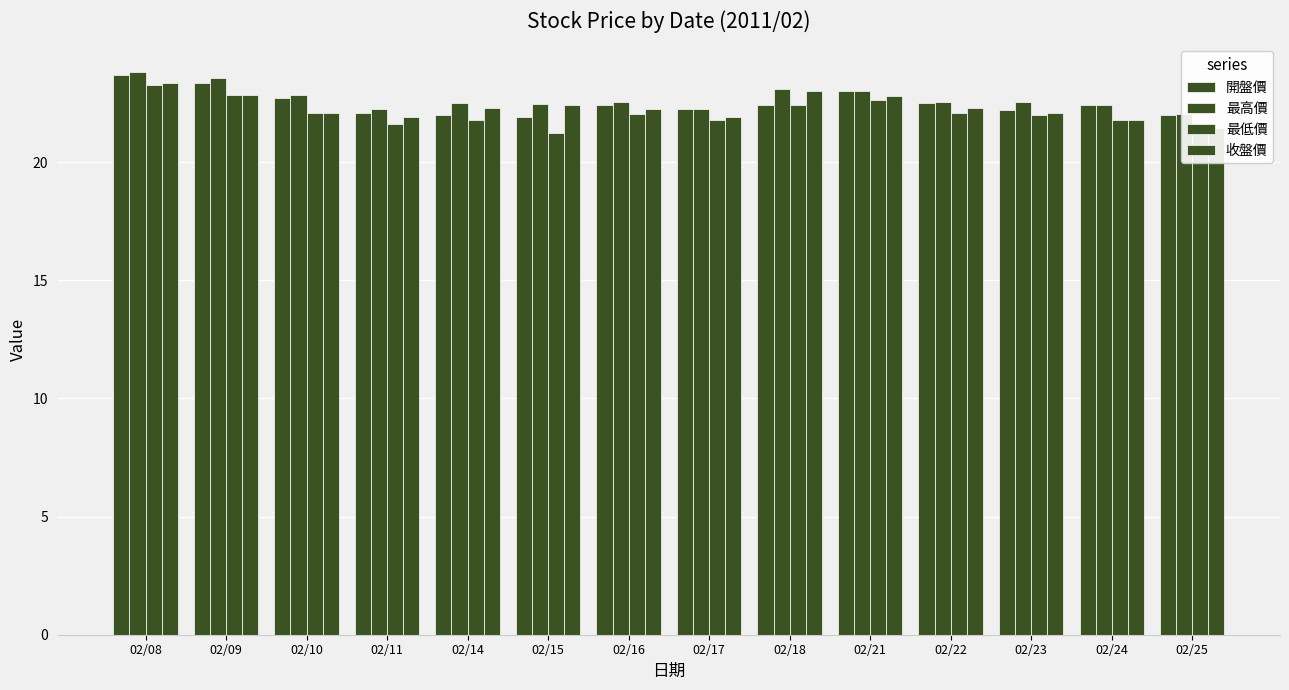

What is the total value across all series at 02/17?

88.2